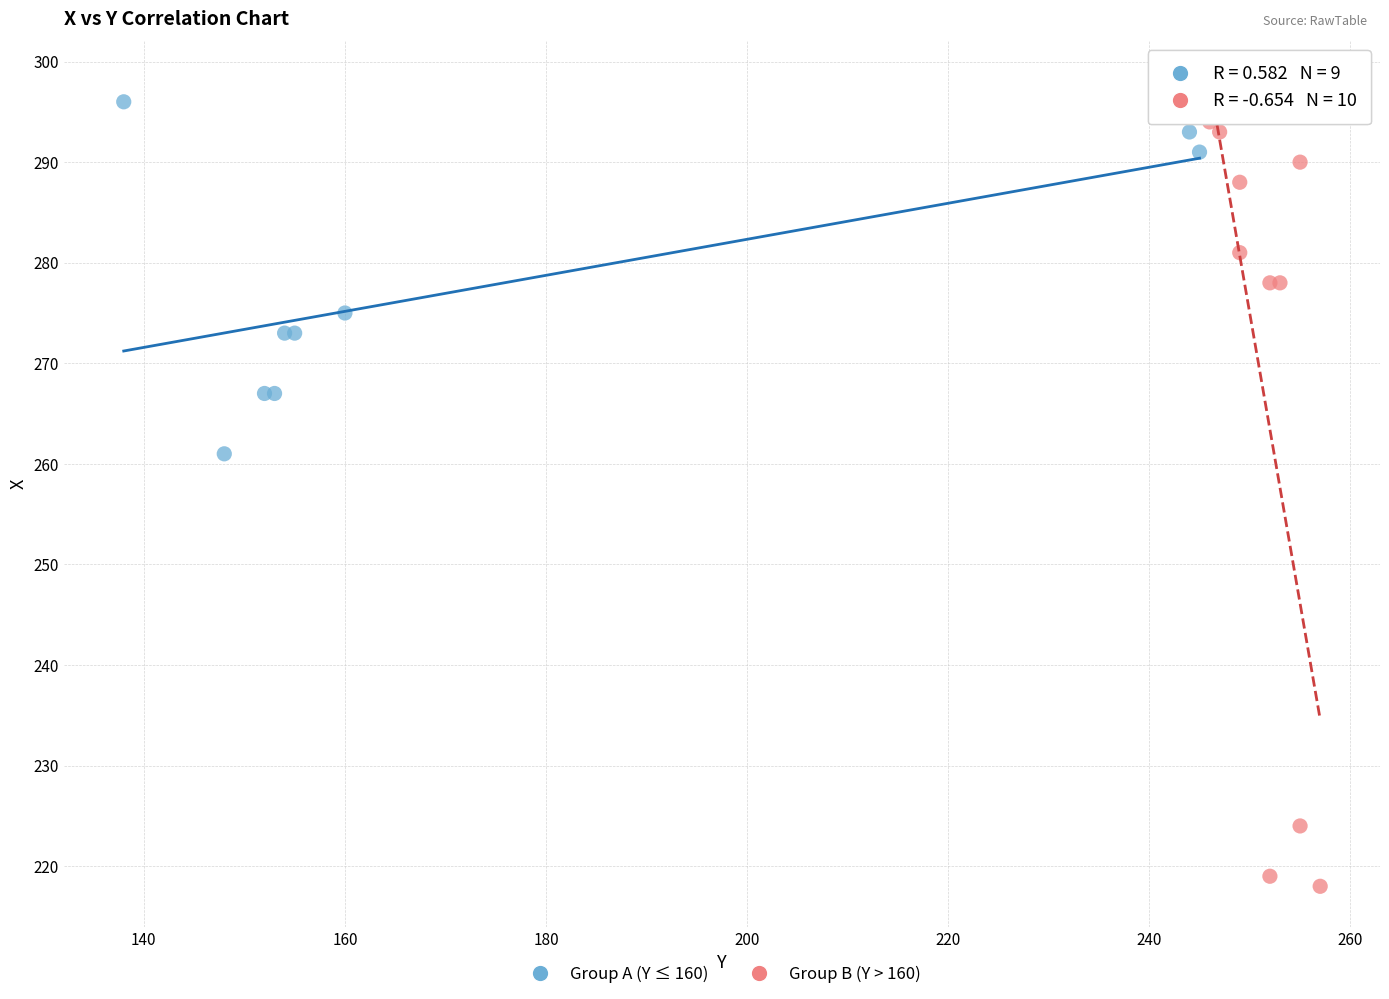

What are all the series names shown in the legend?

Group A (Y ≤ 160), Group B (Y > 160)